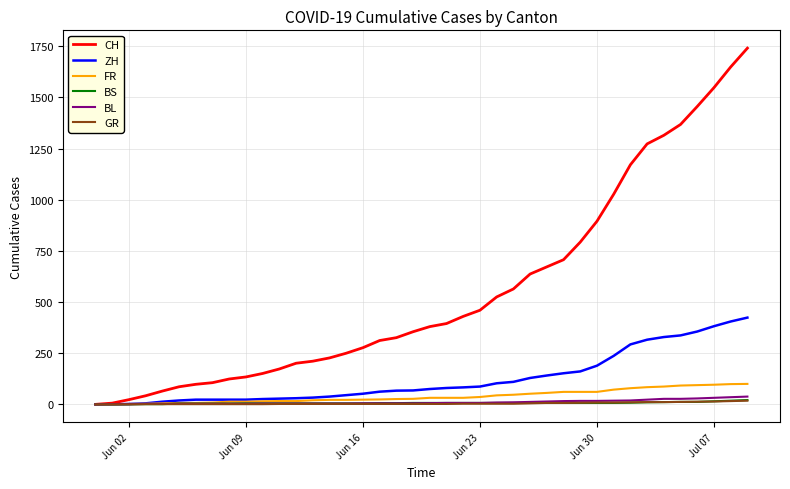

Which series has the largest total across all categories?

CH